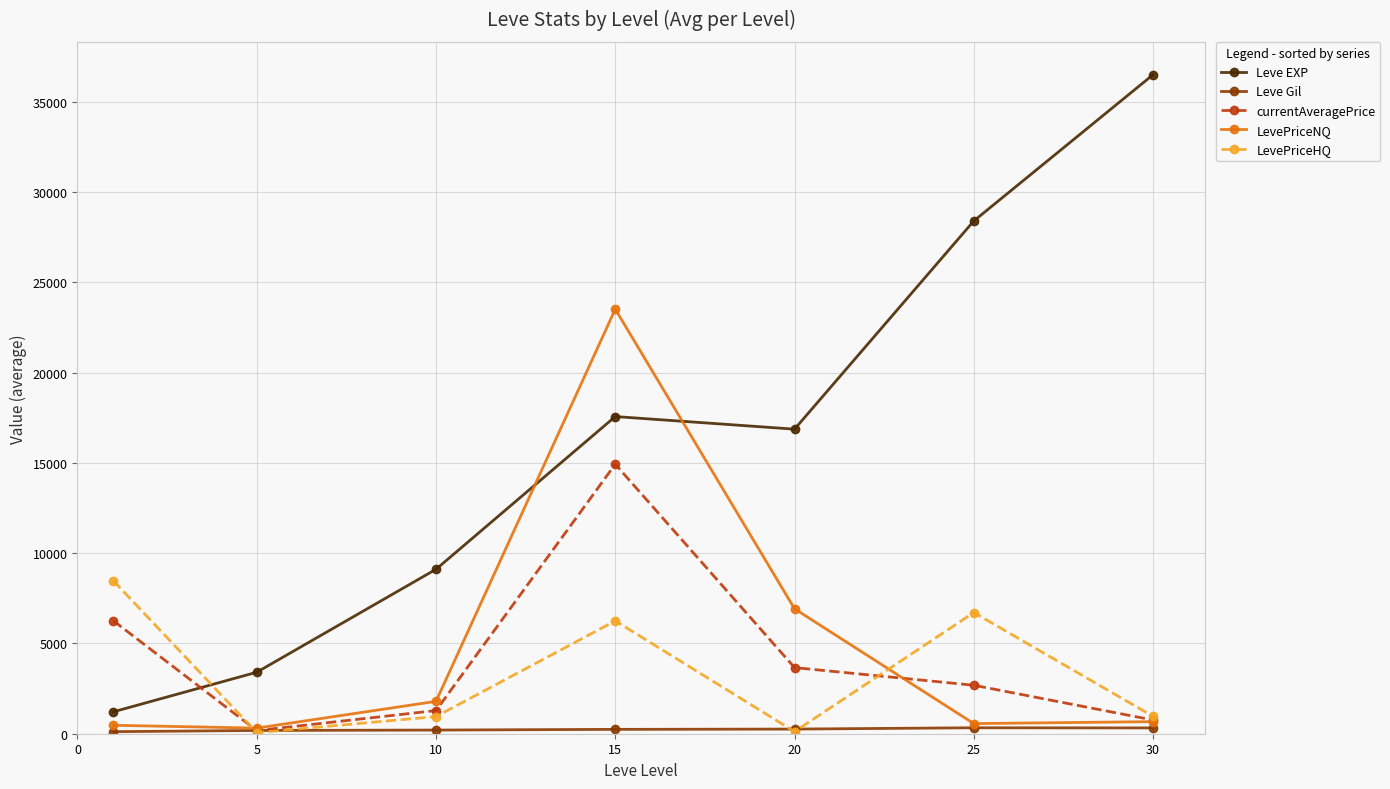

True or false: LevePriceNQ has more than 0 points higher than both neighbors.

True